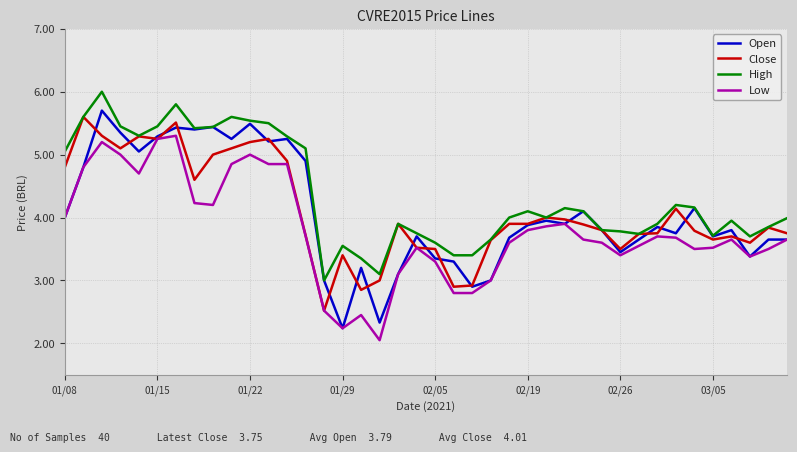

Count the number of categories in the chart.

40